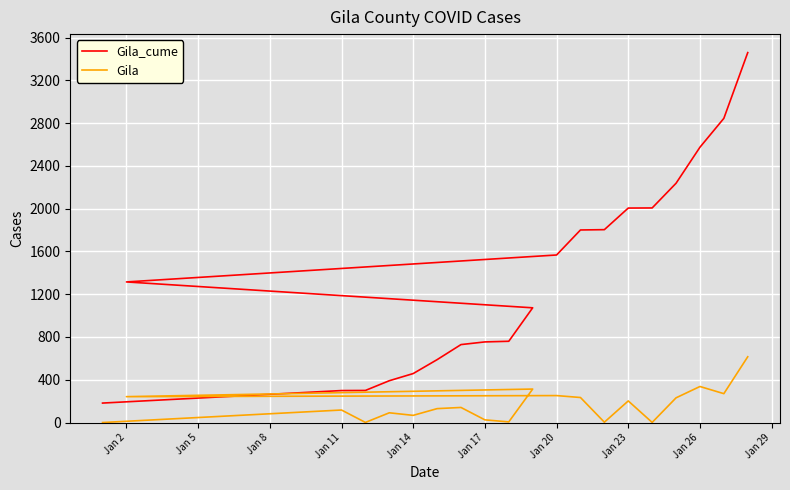

Which series has the largest range (max minus min)?

Gila_cume